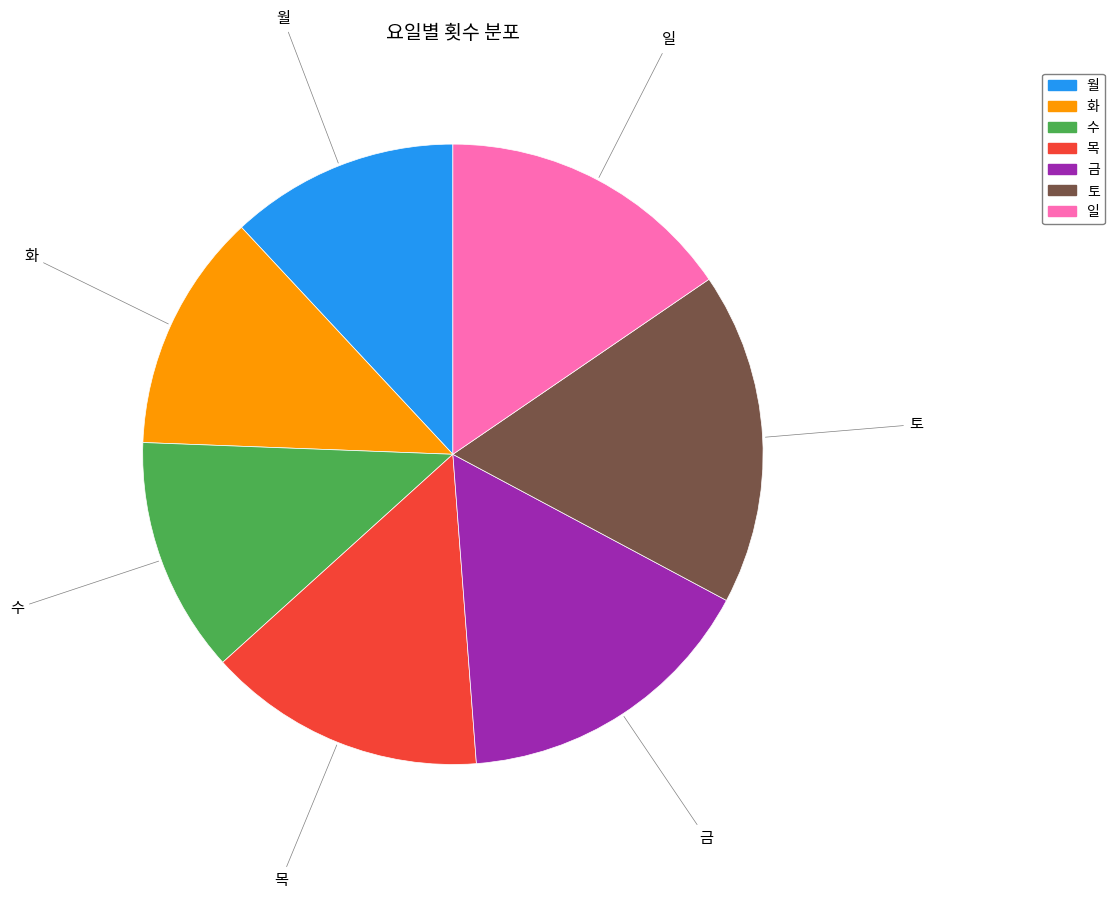

Does 금 represent more than half of the total?

No